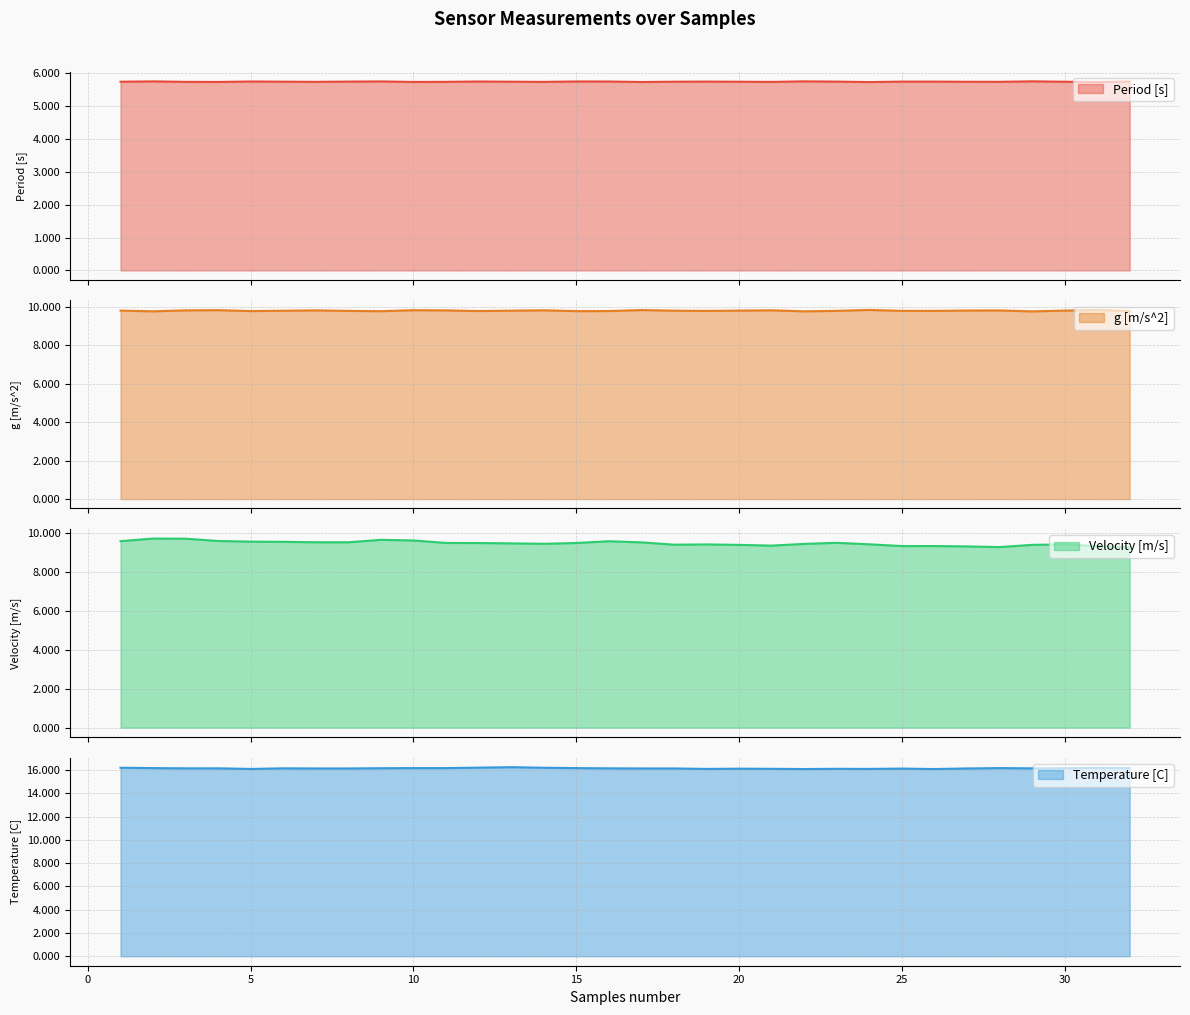

What is the highest value of the Temperature [C] series?

16.3